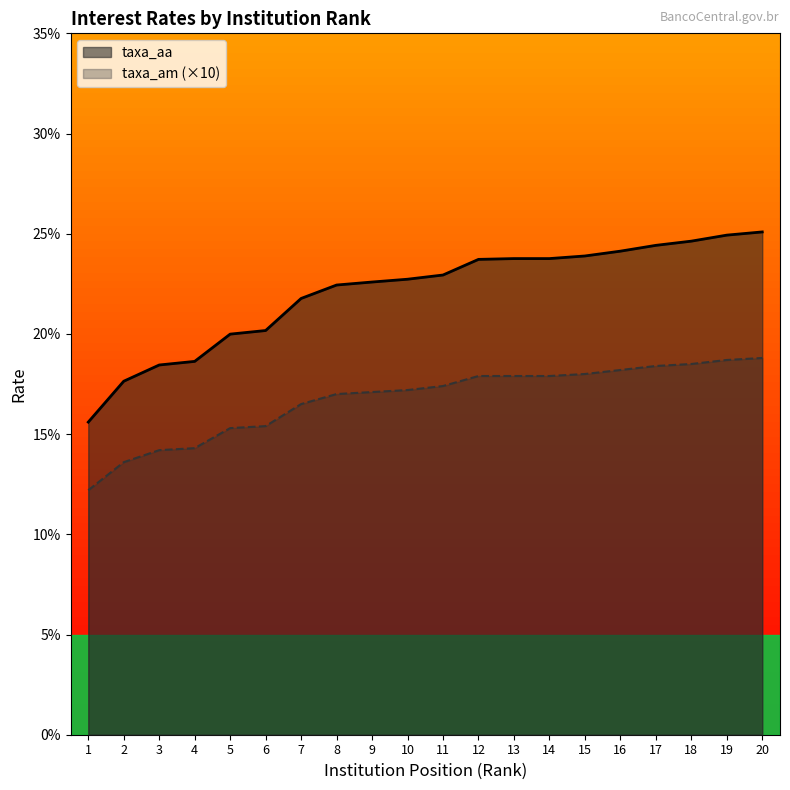

Rank the series at 7 from highest to lowest value.

taxa_aa, taxa_am (×10)